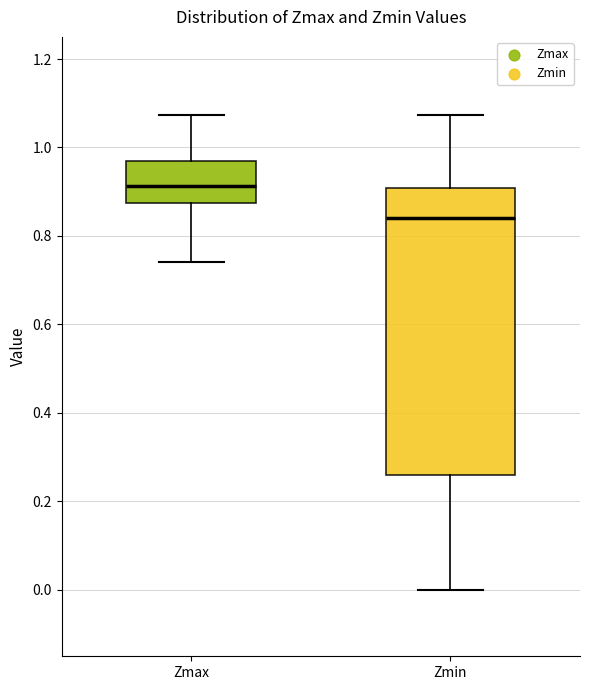

Which box is the tallest, from its lower edge to its upper edge?

Zmin